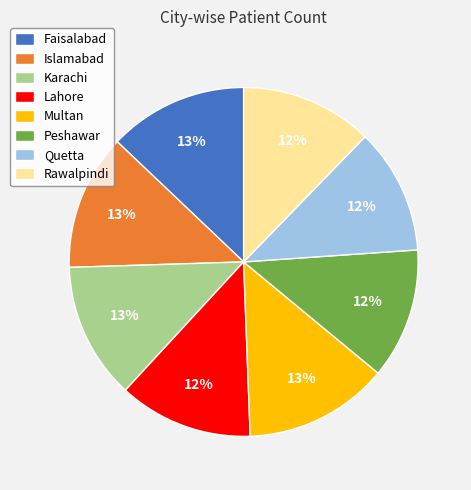

To the nearest percent, what percentage of the pie is Rawalpindi?

12%